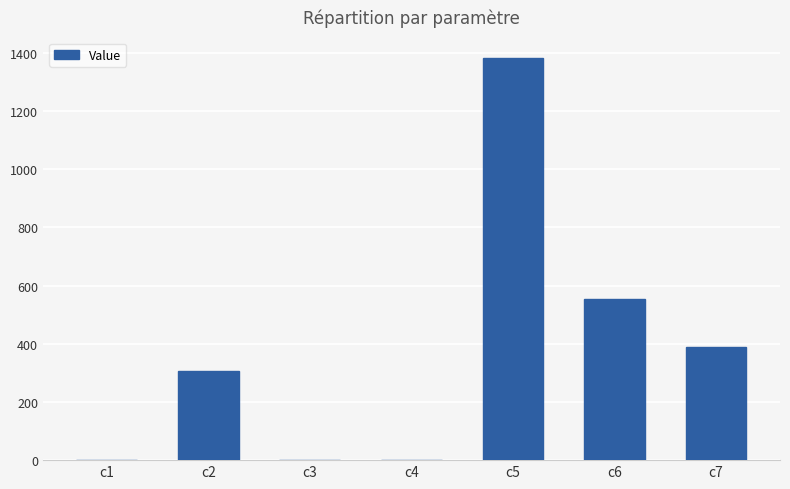

Which label corresponds to the largest value in the chart?

c5